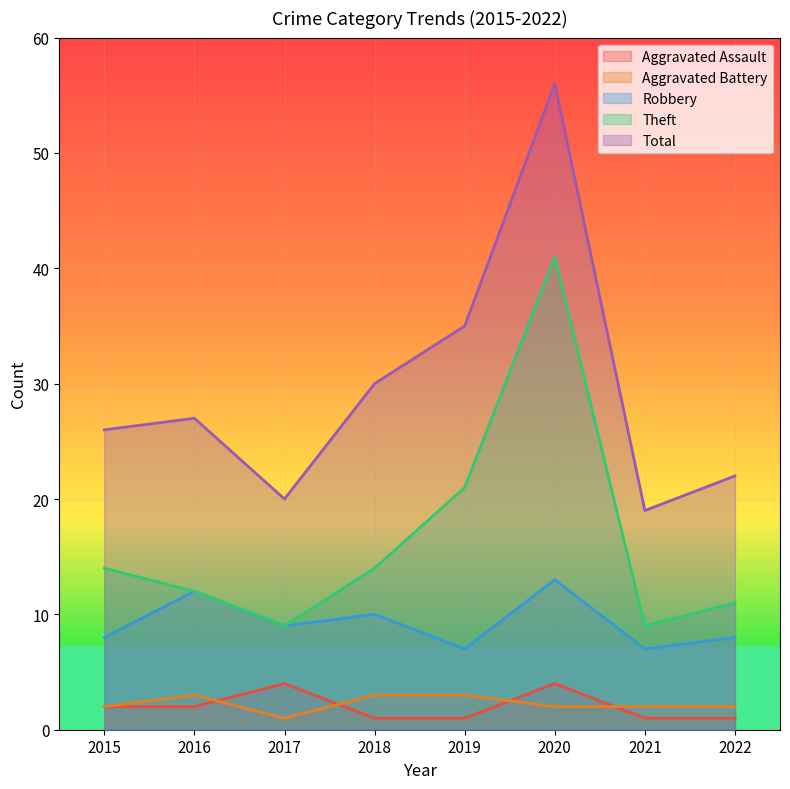

At 2019, list the series in order from smallest to largest.

Aggravated Assault, Aggravated Battery, Robbery, Theft, Total